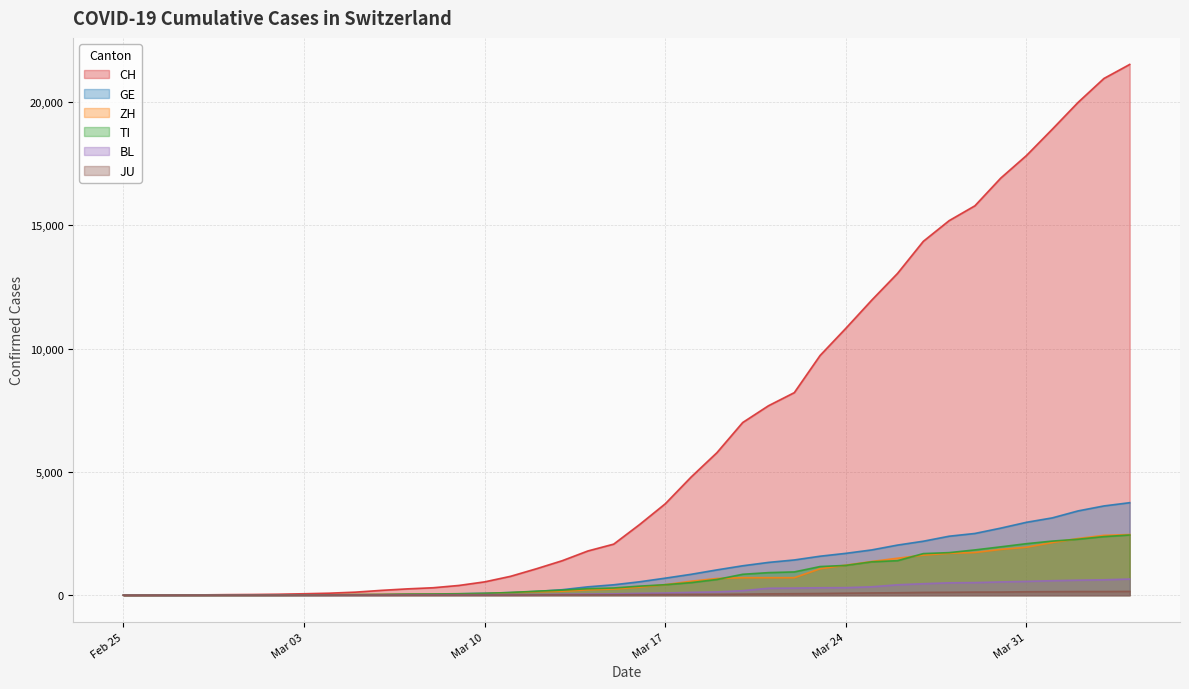

Which series has the largest range (max minus min)?

CH